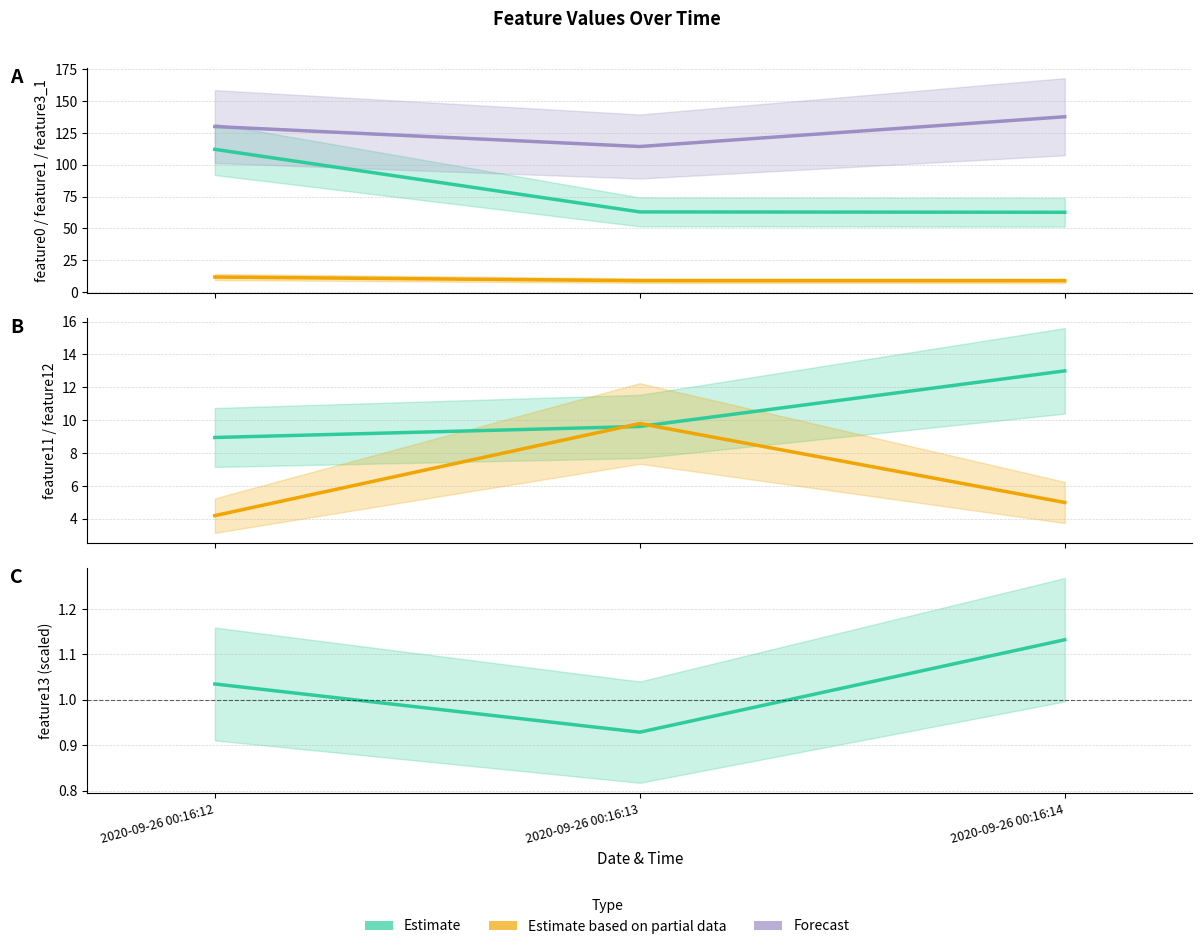

Is the value of feature0 (Estimate) at 2020-09-26 00:16:13 greater than the value of feature13 /3e5 (Estimate) at 2020-09-26 00:16:13?

Yes